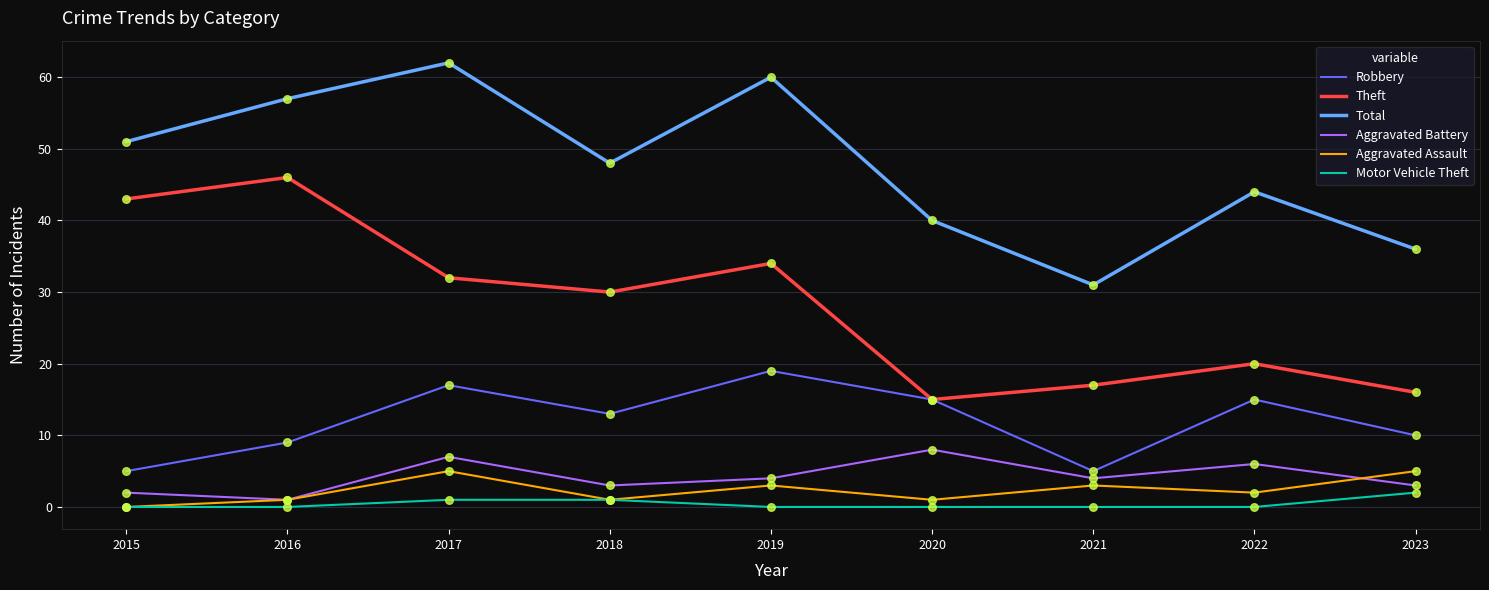

What is the spread (max minus min) of values at 2021?

31